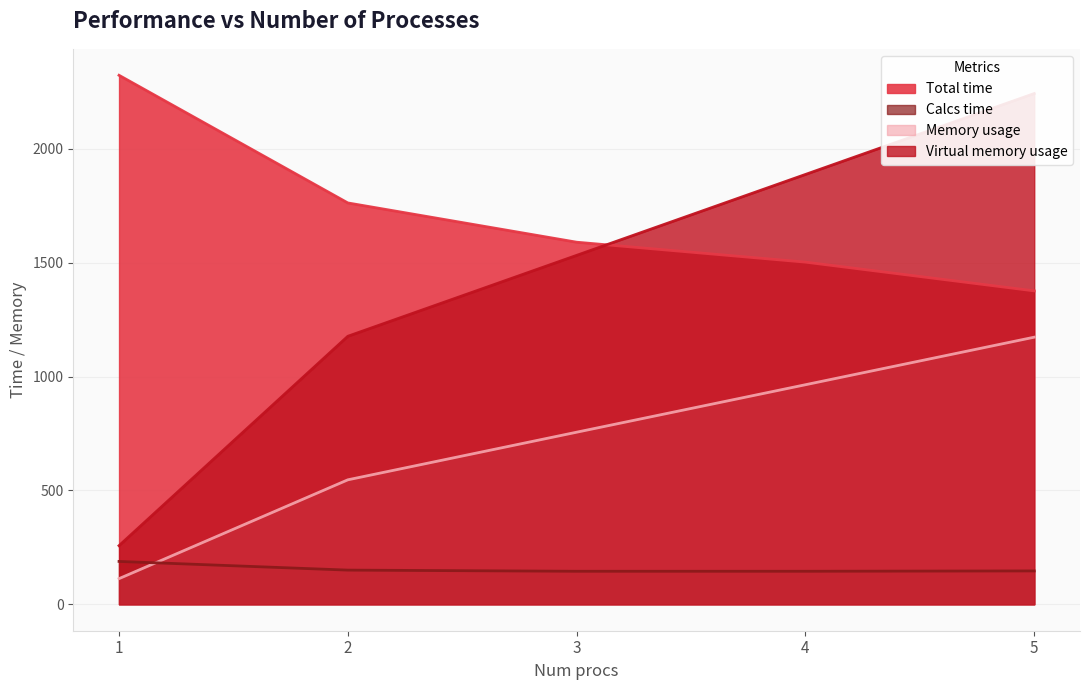

What is the difference between the maximum and second lowest values in the Calcs time series?

43.2